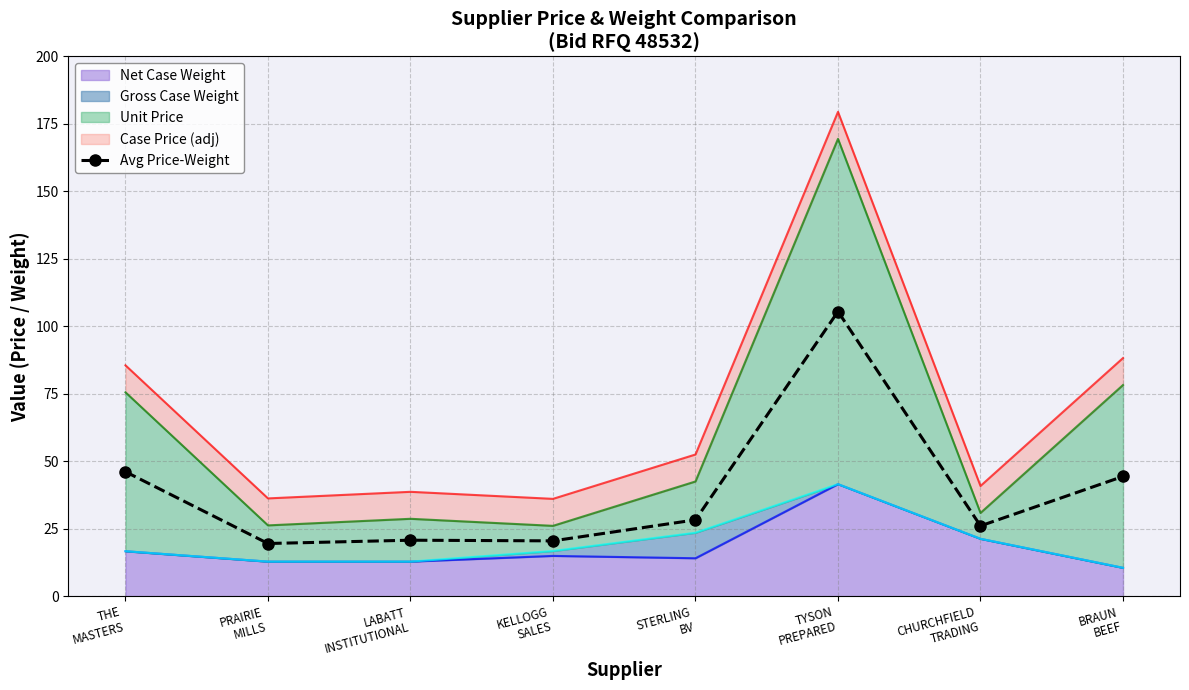

What is the change in value from STERLING
BV to BRAUN
BEEF?

+16.1